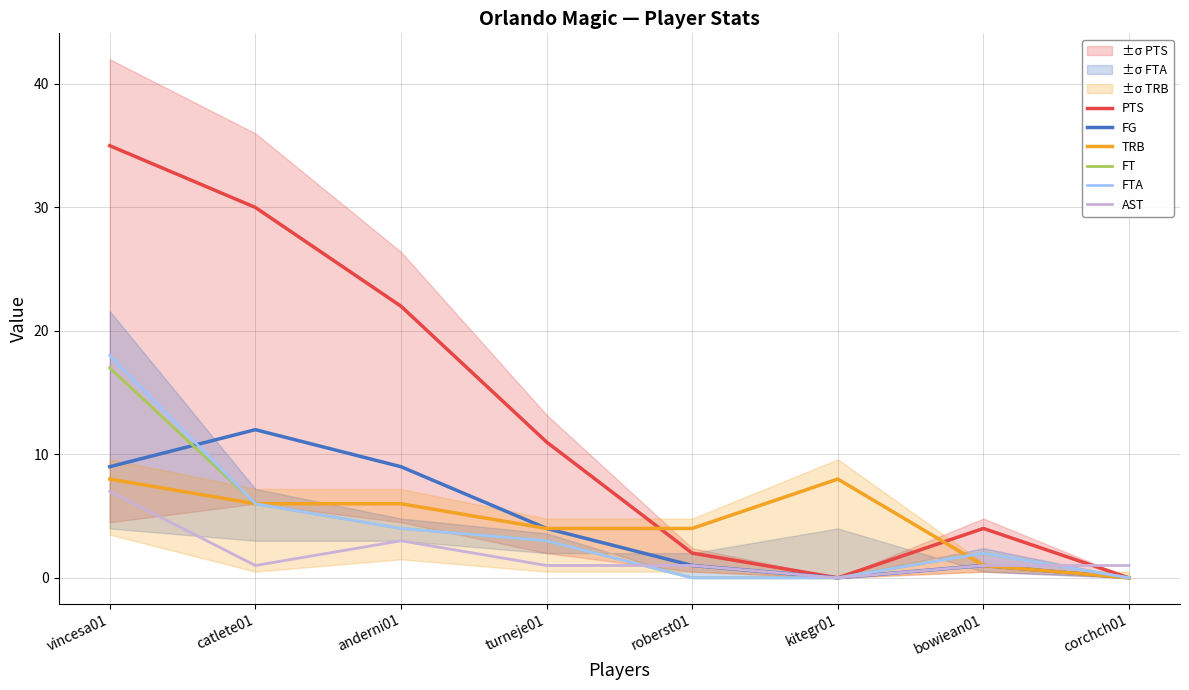

Reading left to right, list all the values displayed in this chart.

PTS: 35	30	22	11	2	0	4	0
FG: 9	12	9	4	1	0	1	0
TRB: 8	6	6	4	4	8	1	0
FT: 17	6	4	3	0	0	2	0
FTA: 18	6	4	3	0	0	2	0
AST: 7	1	3	1	1	0	1	1